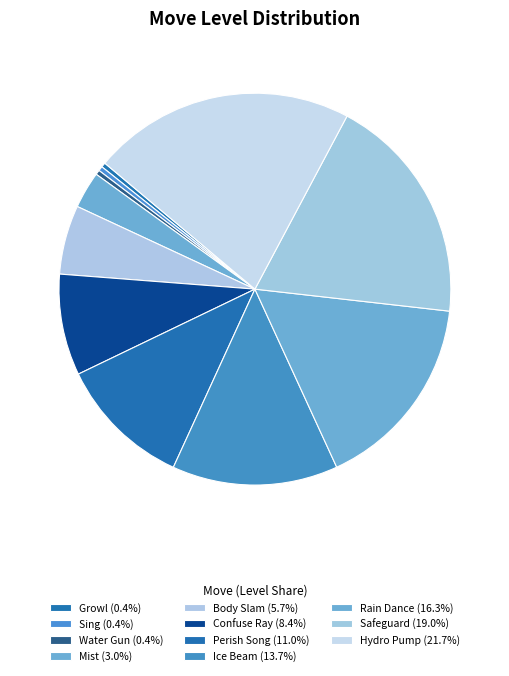

What is the largest slice in the pie chart?

Hydro Pump